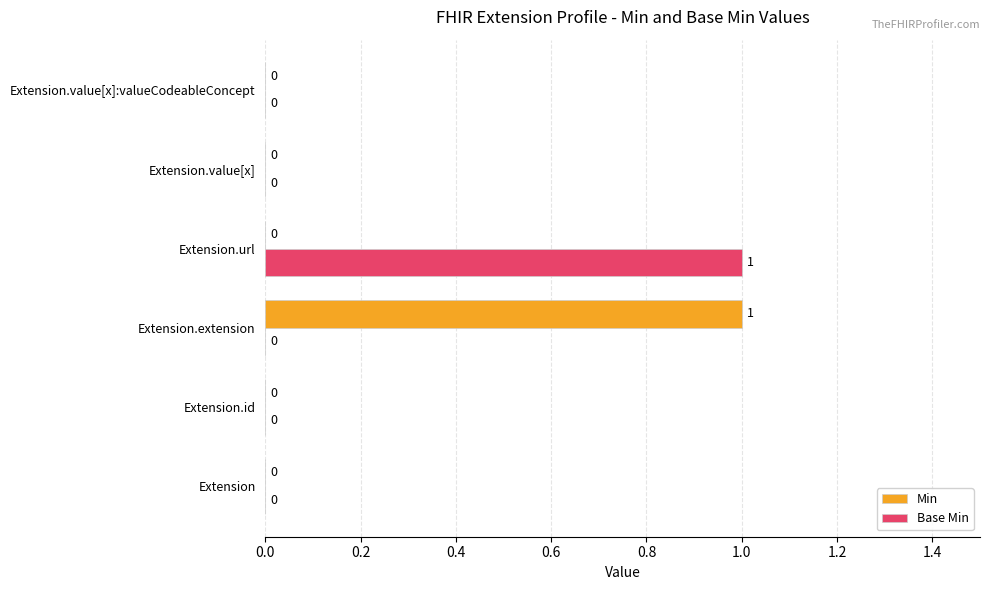

Is the value of Base Min at Extension.url greater than the value of Min at Extension?

Yes